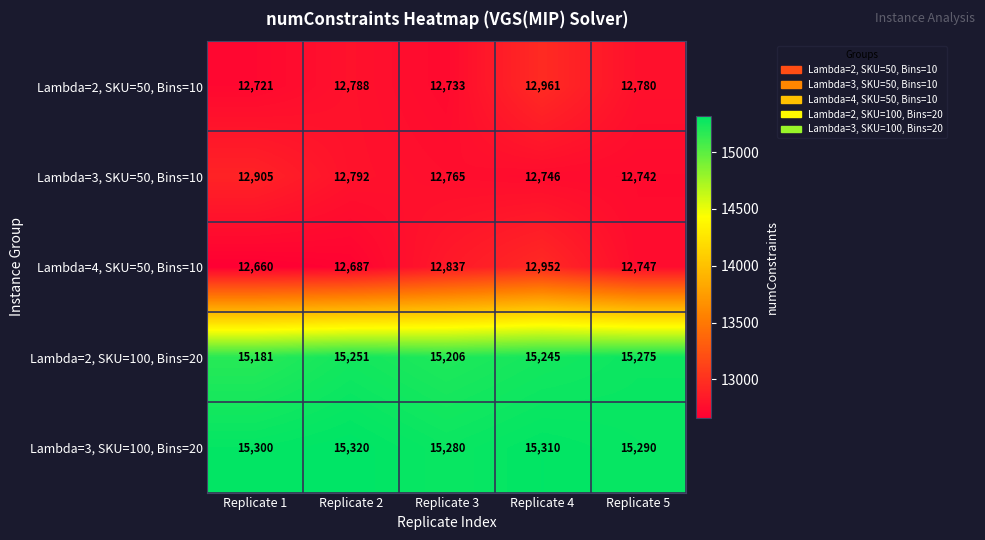

Is the value of Lambda=2, SKU=100, Bins=20 at Replicate 4 greater than the value of Lambda=2, SKU=50, Bins=10 at Replicate 2?

Yes